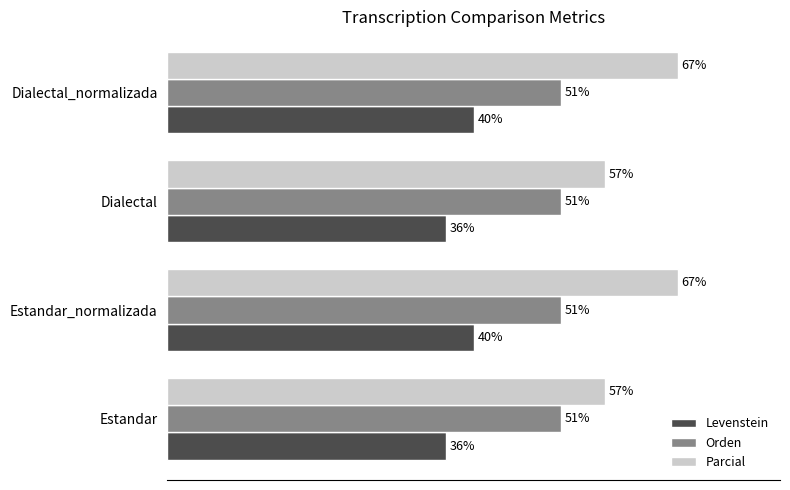

List the series in order of their overall mean, lowest first.

Levenstein, Orden, Parcial